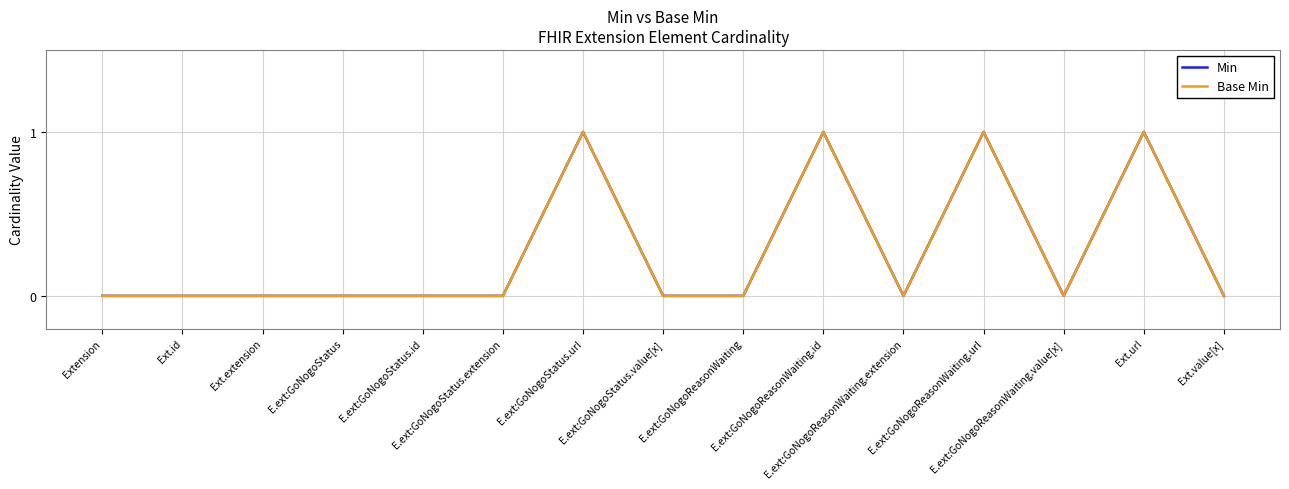

Does the chart have visible grid lines?

Yes